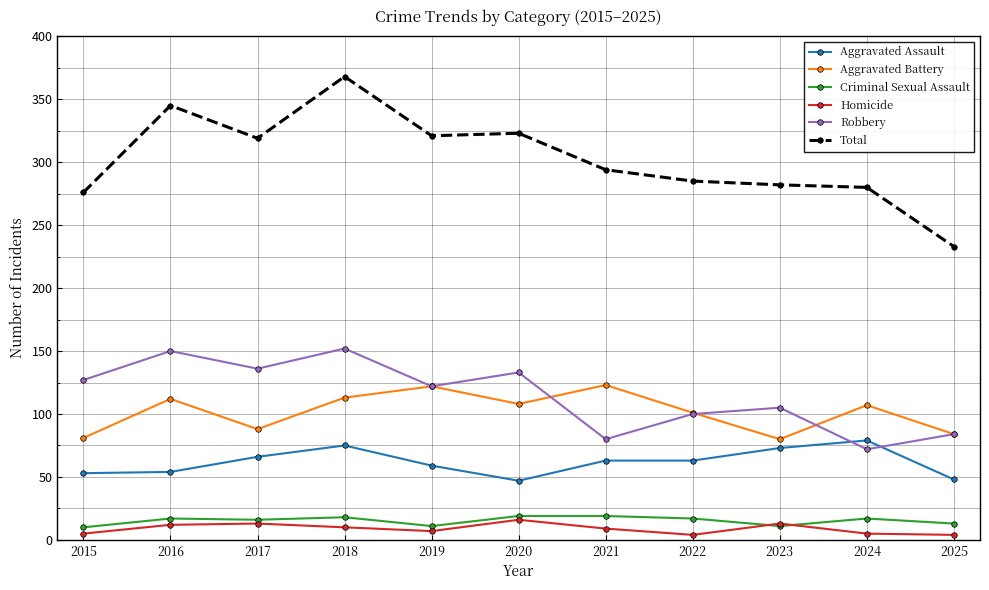

What is the sum of all Aggravated Battery values?

1119